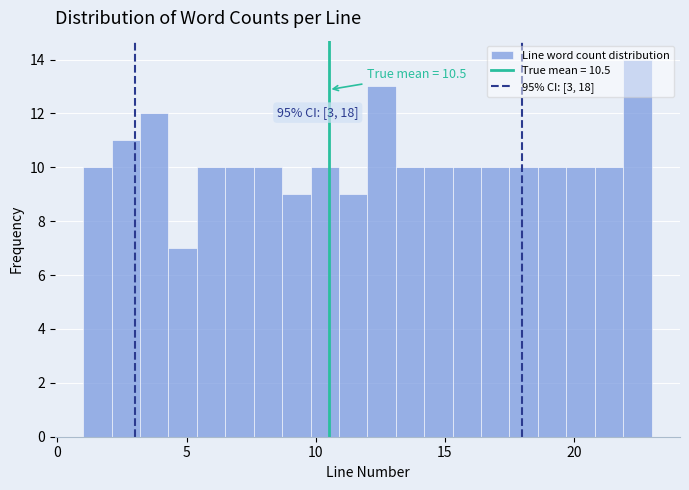

Read against the x-axis, roughly where is the centre of the tallest bar?

22.5